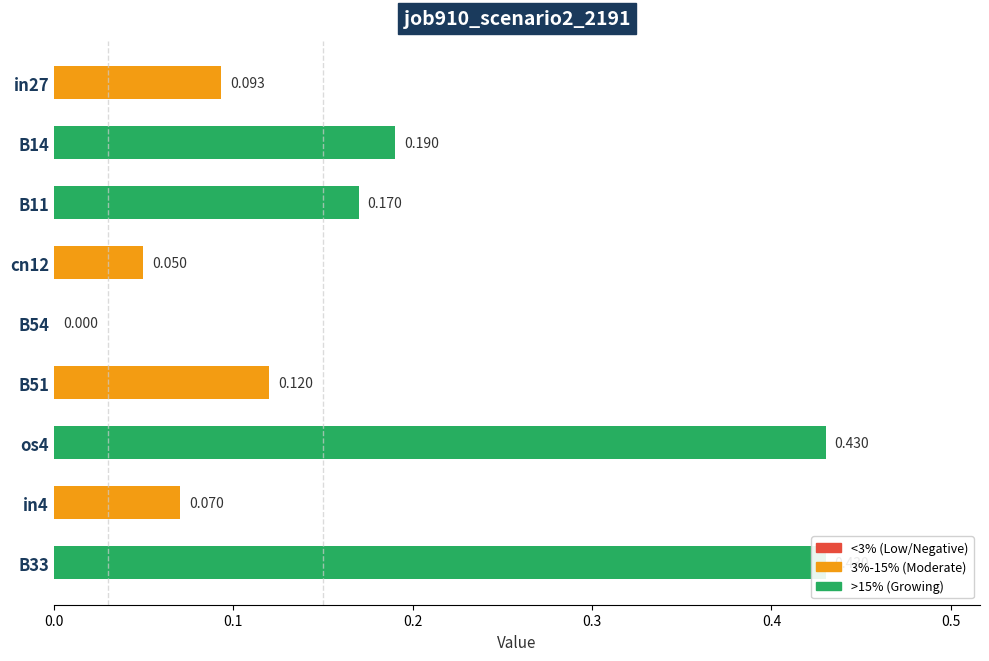

What is the value of the 6th bar from the left?

0.1